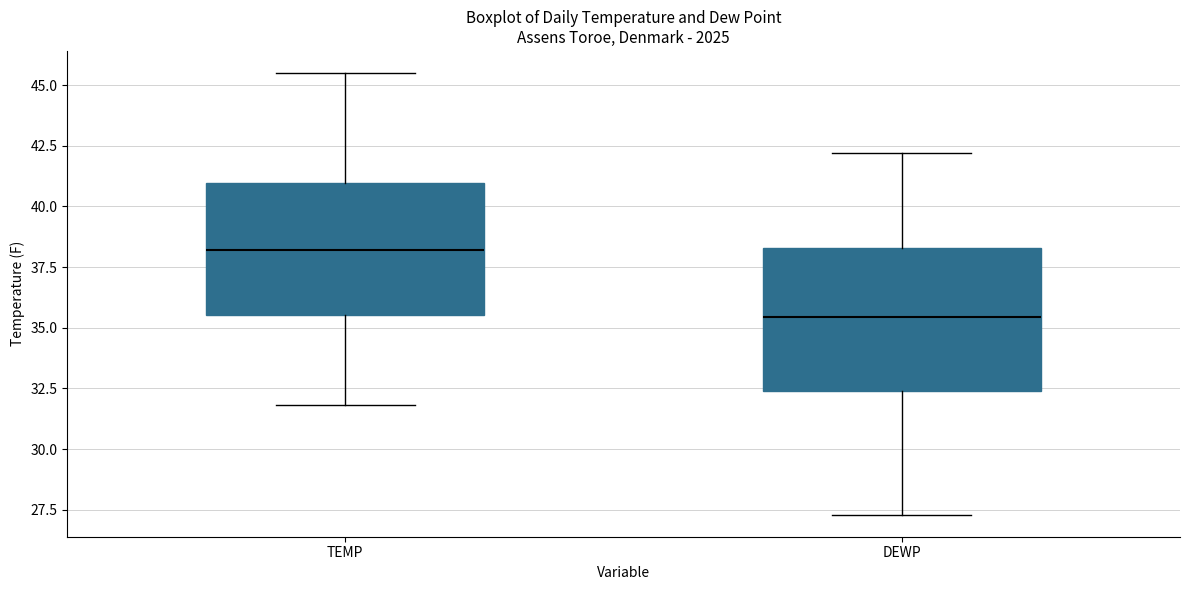

Where is the lower edge of the box for DEWP on the y-axis? The values are not printed on the chart, so give them approximately, as read against the axis.

32.5